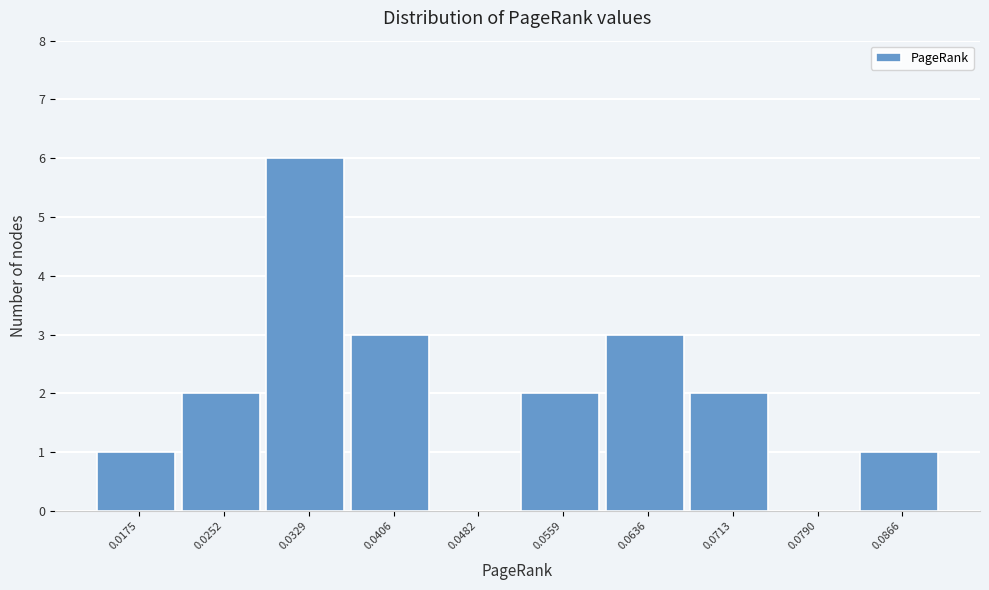

Reading right to left, what are all the values shown in this chart?

0.0866=1	0.0790=0	0.0713=2	0.0636=3	0.0559=2	0.0482=0	0.0406=3	0.0329=6	0.0252=2	0.0175=1